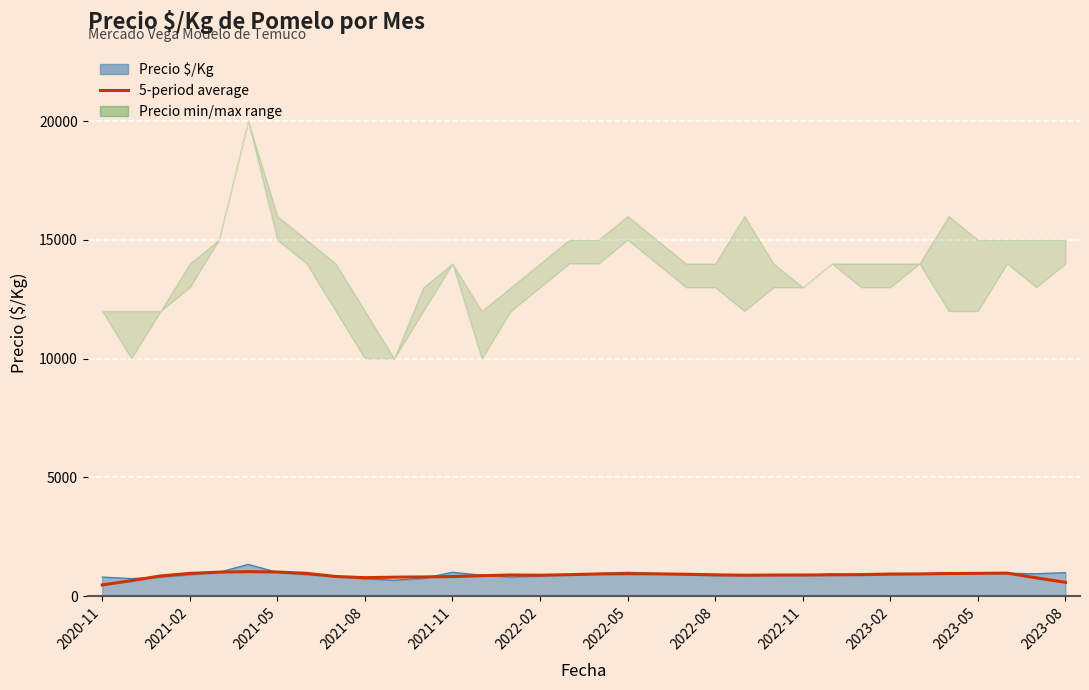

Does the chart display data point markers on the line(s)?

No